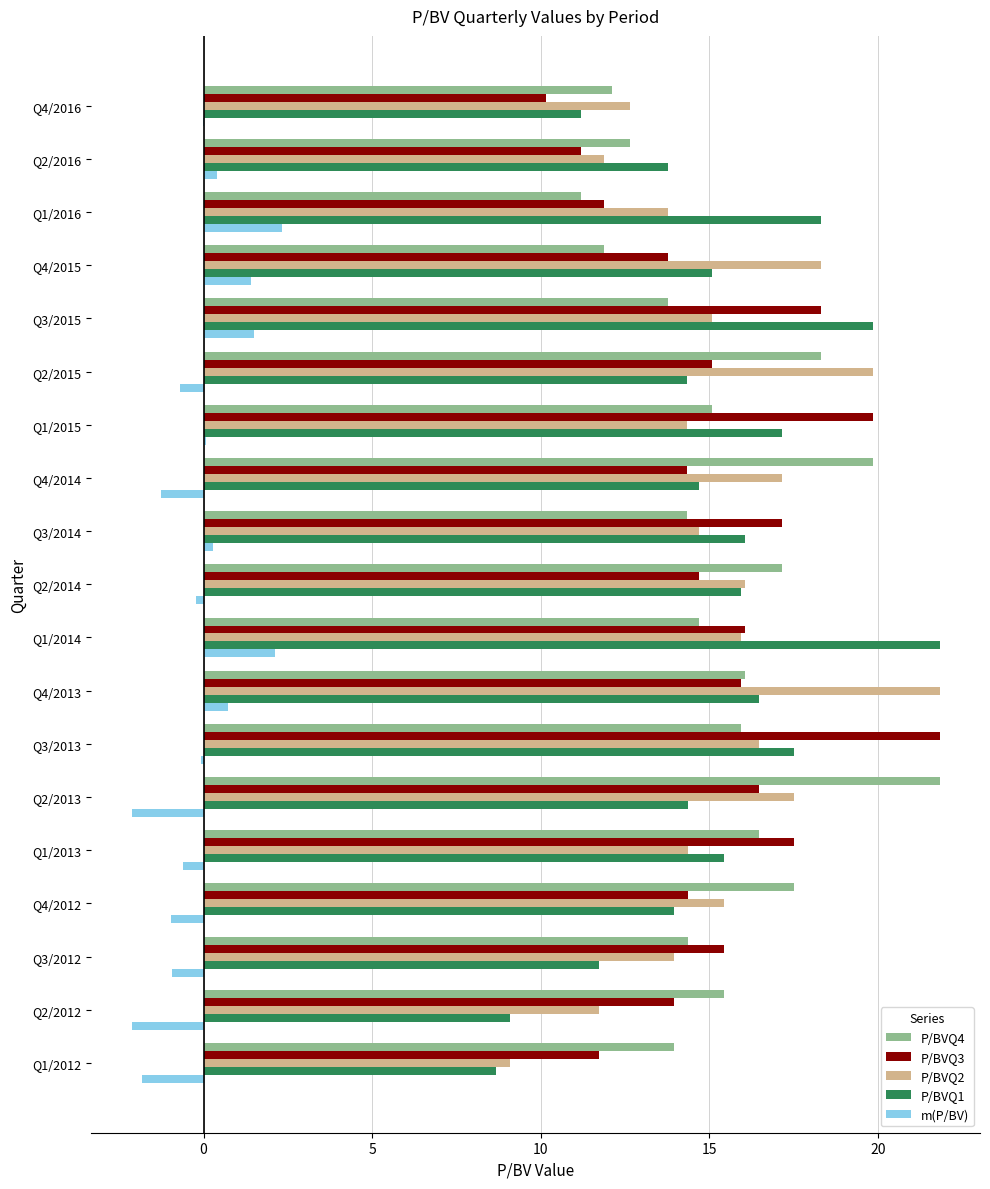

Which category has the highest value in the P/BVQ1 series?

Q1/2014